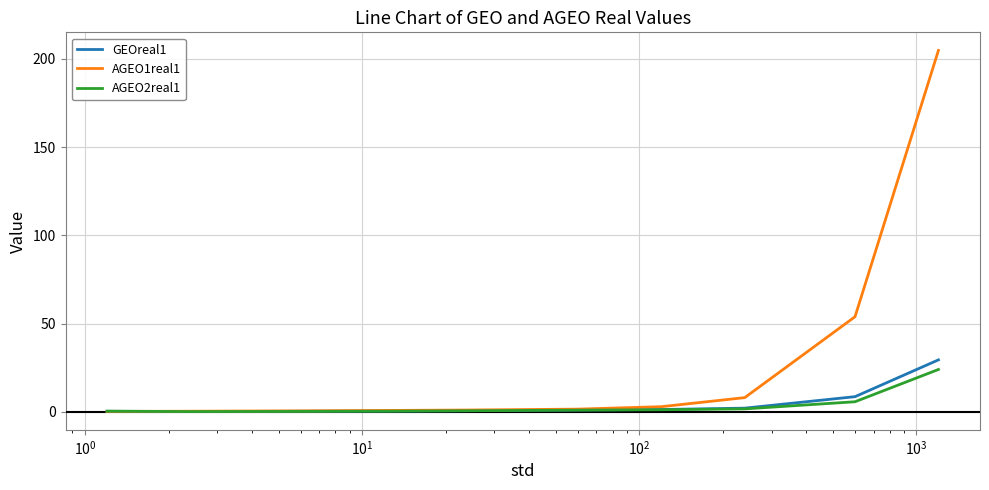

What is the greatest value displayed?

204.8